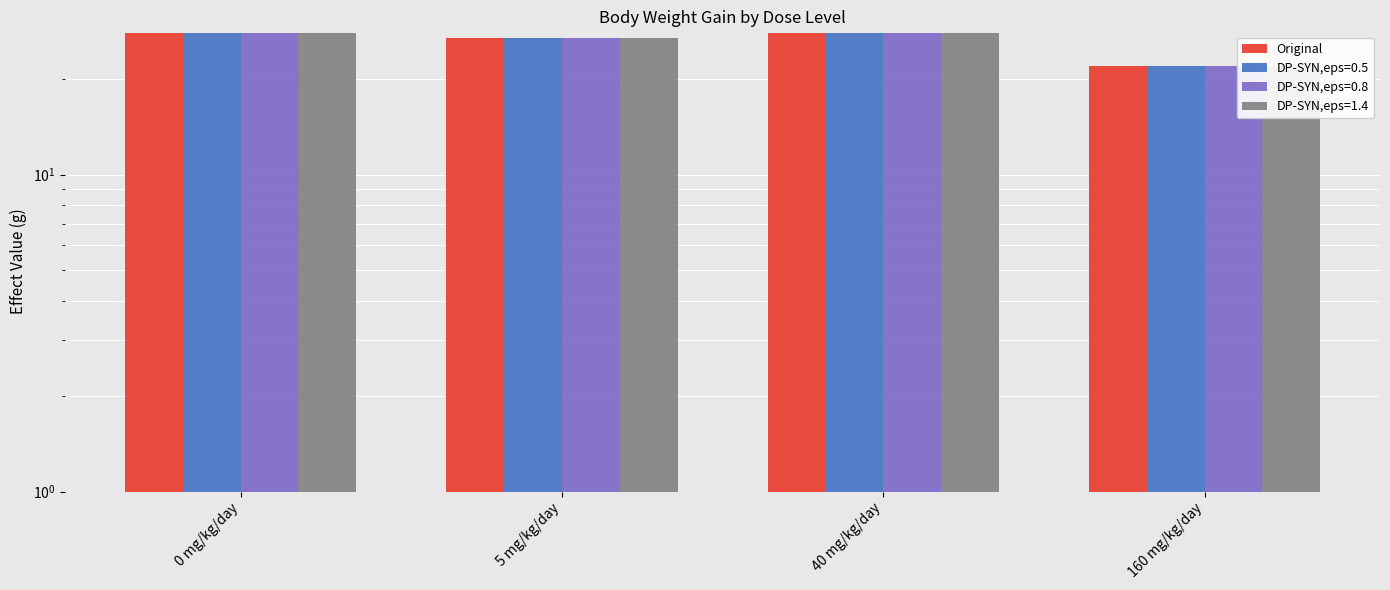

What is the change in value from 5 mg/kg/day to 160 mg/kg/day?

-5